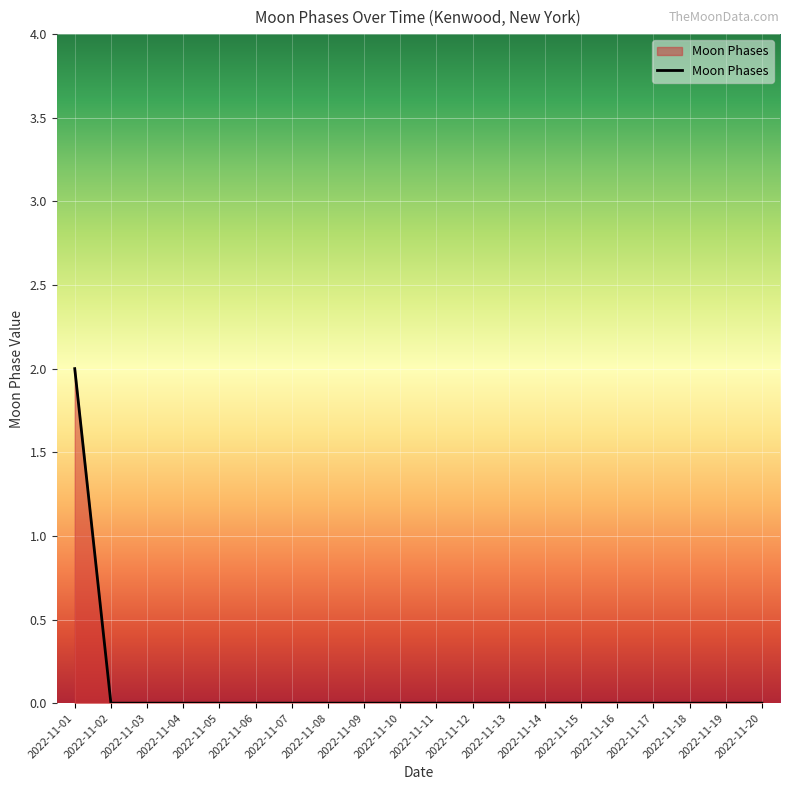

Reading left to right, what are all the values shown in this chart?

2022-11-01=2	2022-11-02=0	2022-11-03=0	2022-11-04=0	2022-11-05=0	2022-11-06=0	2022-11-07=0	2022-11-08=0	2022-11-09=0	2022-11-10=0	2022-11-11=0	2022-11-12=0	2022-11-13=0	2022-11-14=0	2022-11-15=0	2022-11-16=0	2022-11-17=0	2022-11-18=0	2022-11-19=0	2022-11-20=0